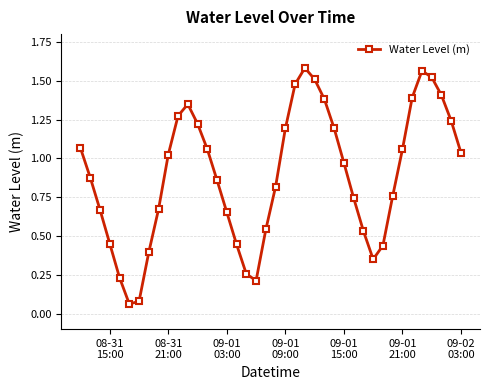

What is the sum of all values?

35.6